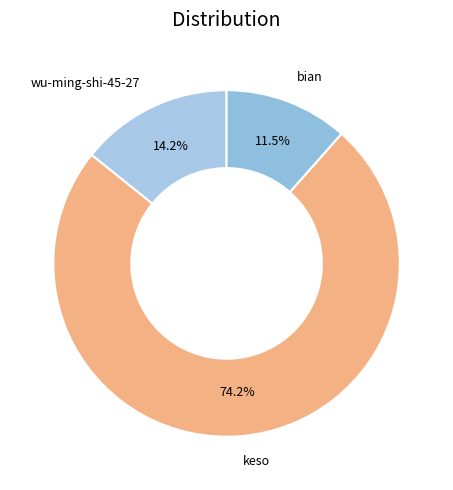

Approximately how many times larger is the value at bian compared to keso?

0.2